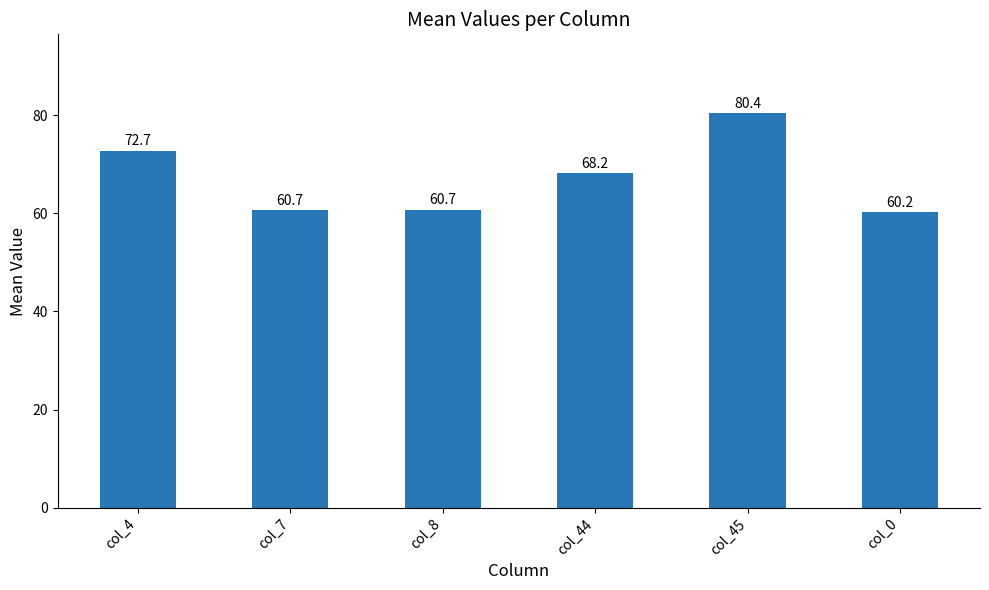

Which category has the lowest value across all series?

col_0